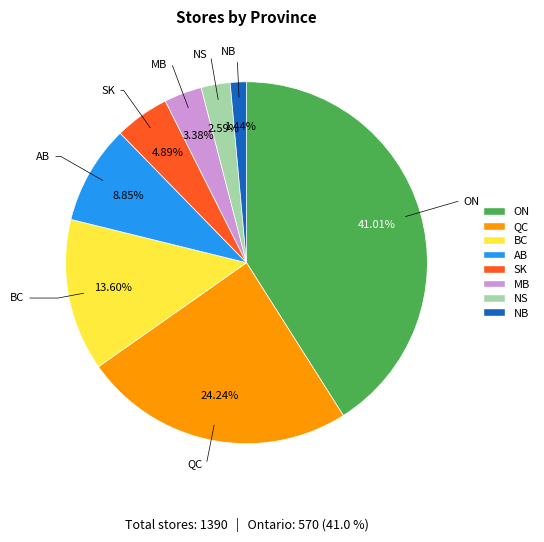

Which slice is the largest?

ON